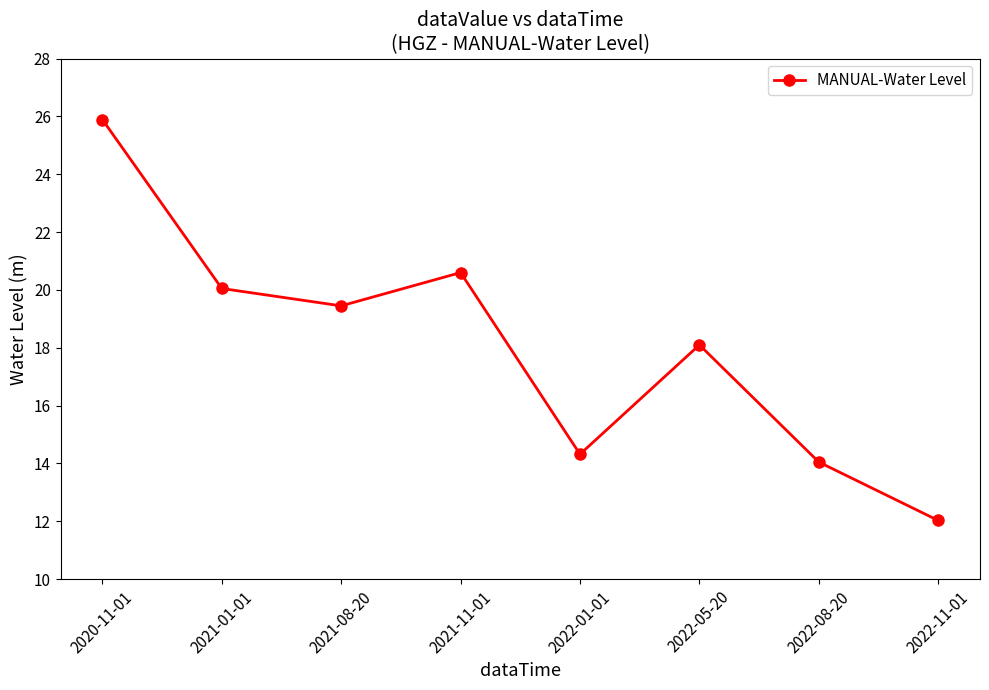

What is the label of the 8th point from the left?

2022-11-01